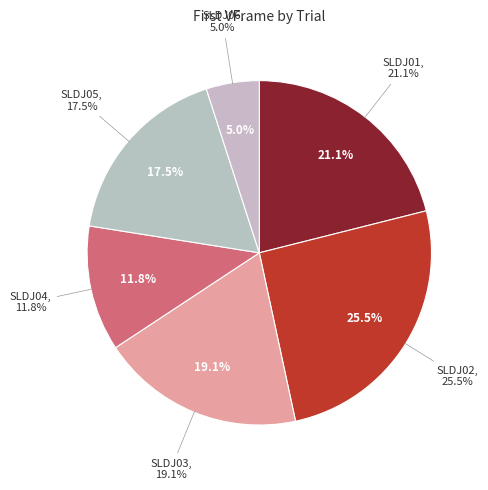

What is the smallest slice in the pie chart?

SLDJ06